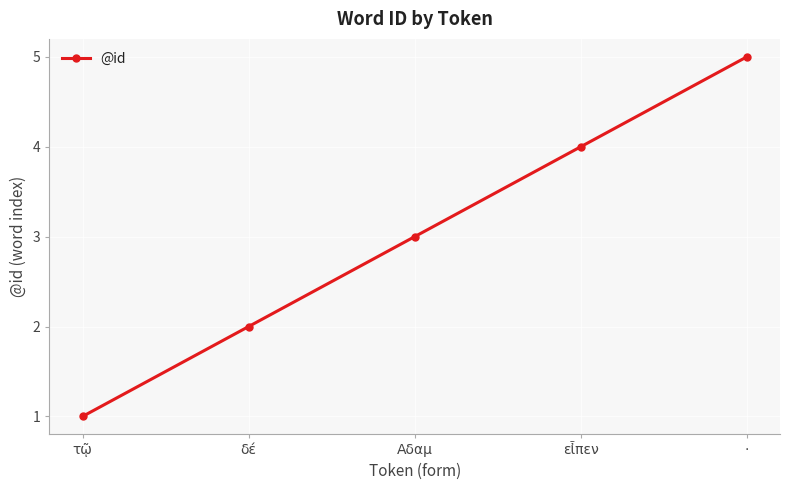

Which category has the highest value across all series?

·